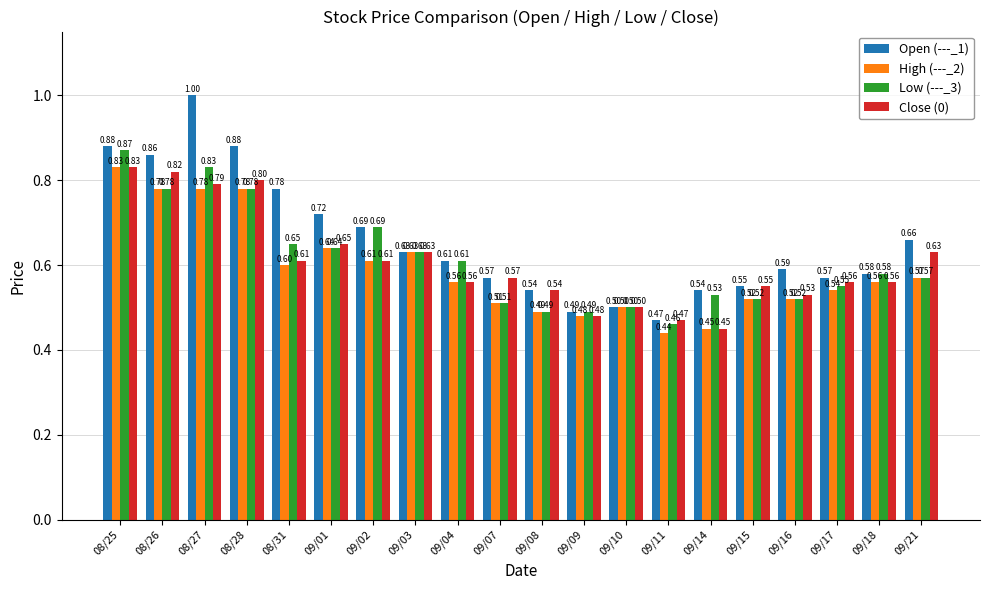

How many bars are there in each group?

4